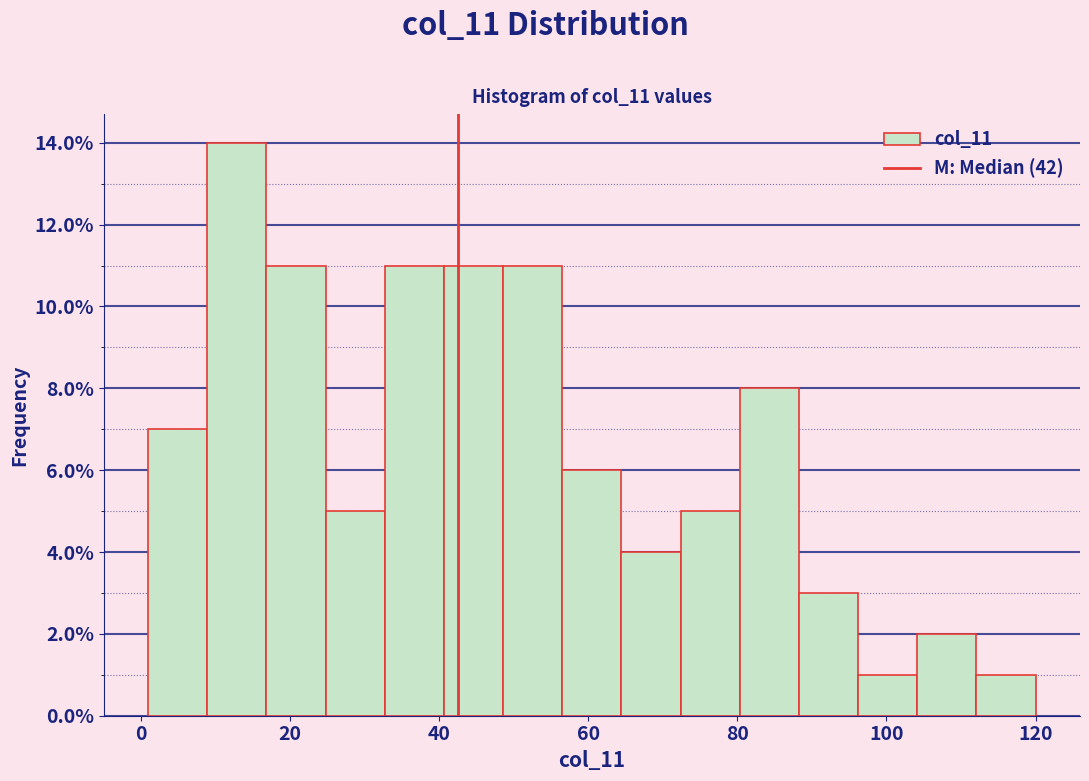

Around what value on the x-axis is the tallest bar? Give the approximate position of its centre, as read against the axis.

12